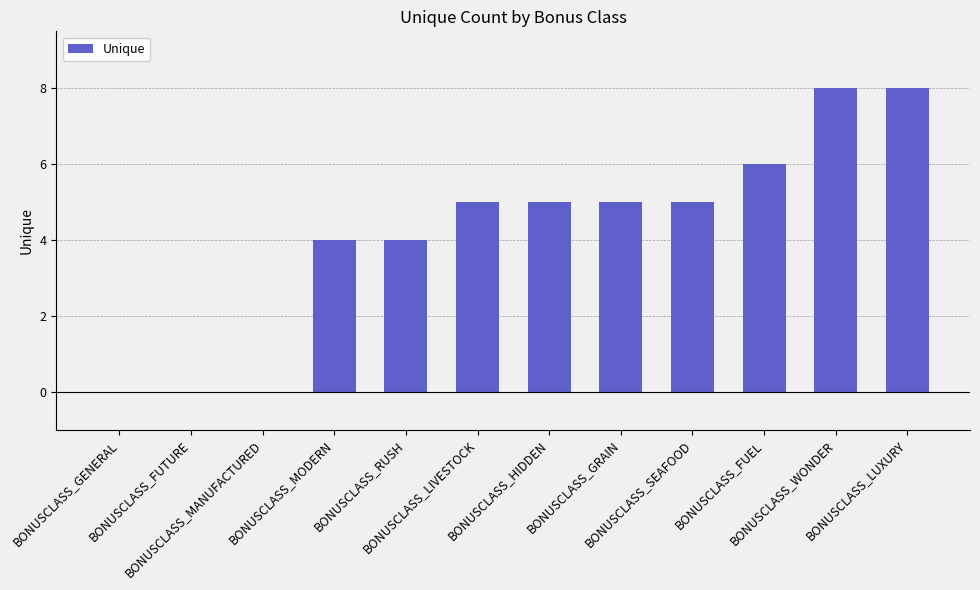

What is the sum of all values?

50